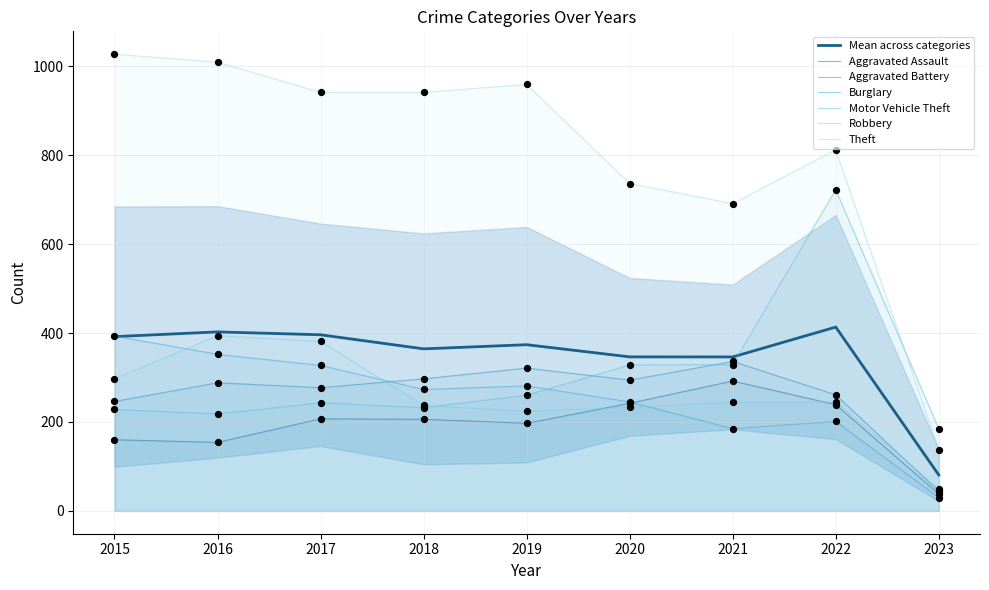

Is the value of Motor Vehicle Theft at 2016 greater than the value of Theft at 2020?

No